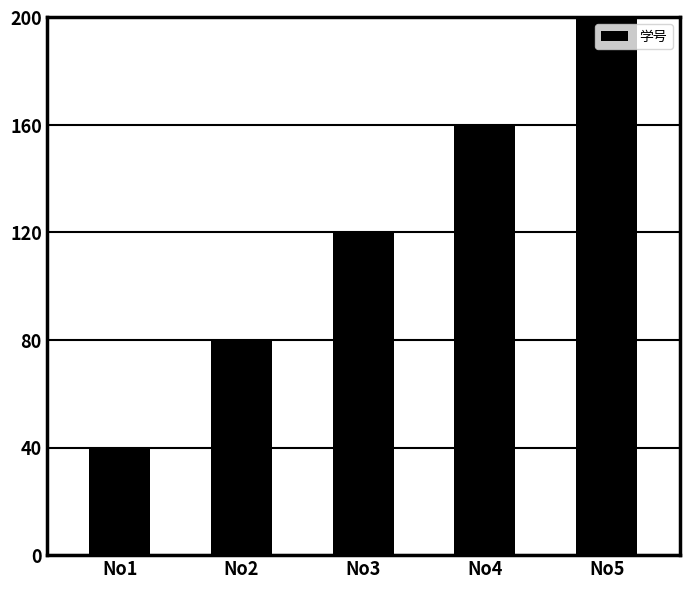

What is the difference between the maximum and second lowest values?

120